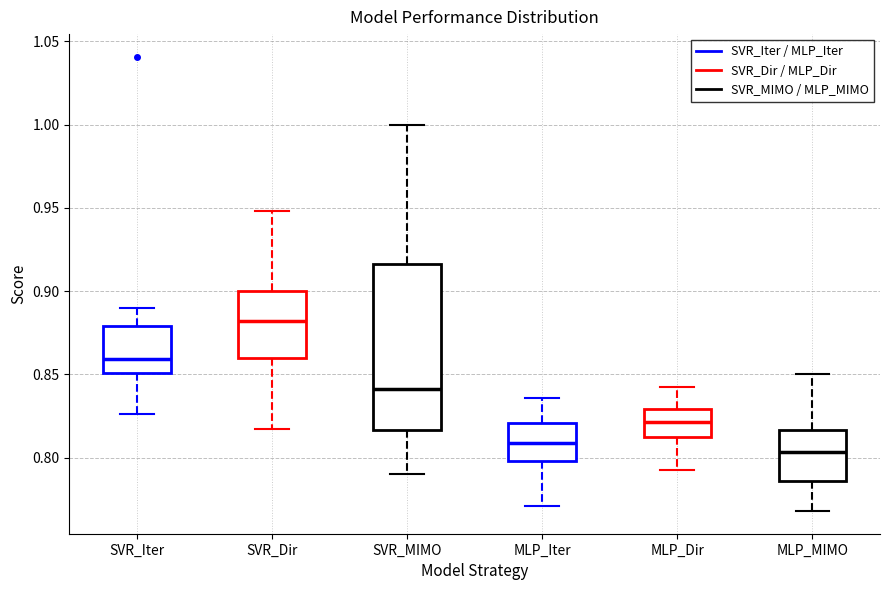

Where does the median line of the box for SVR_Dir sit on the y-axis? The values are not printed on the chart, so give them approximately, as read against the axis.

0.880